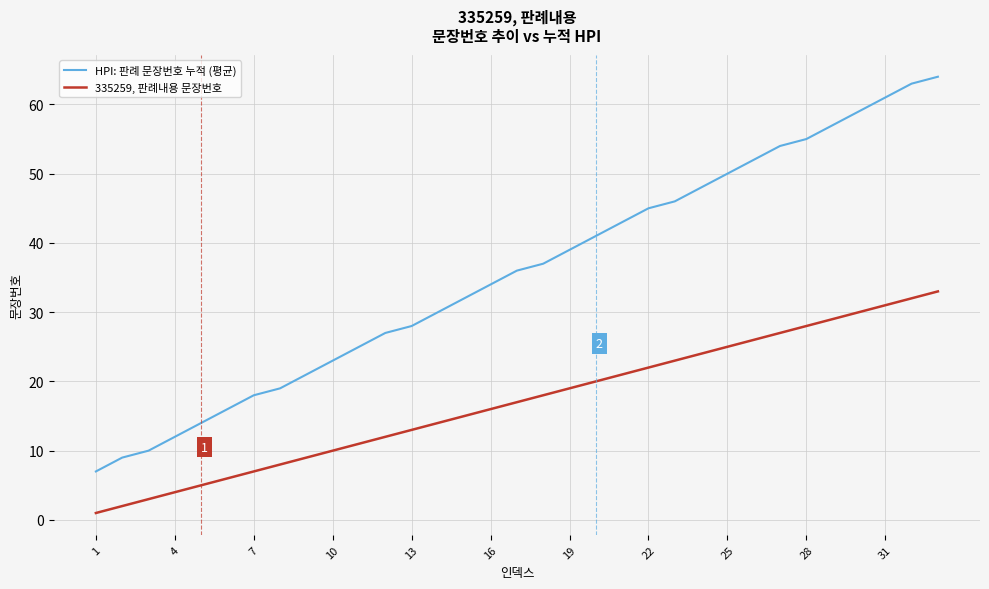

Which series has the widest spread of values?

HPI: 판례 문장번호 누적 (평균)